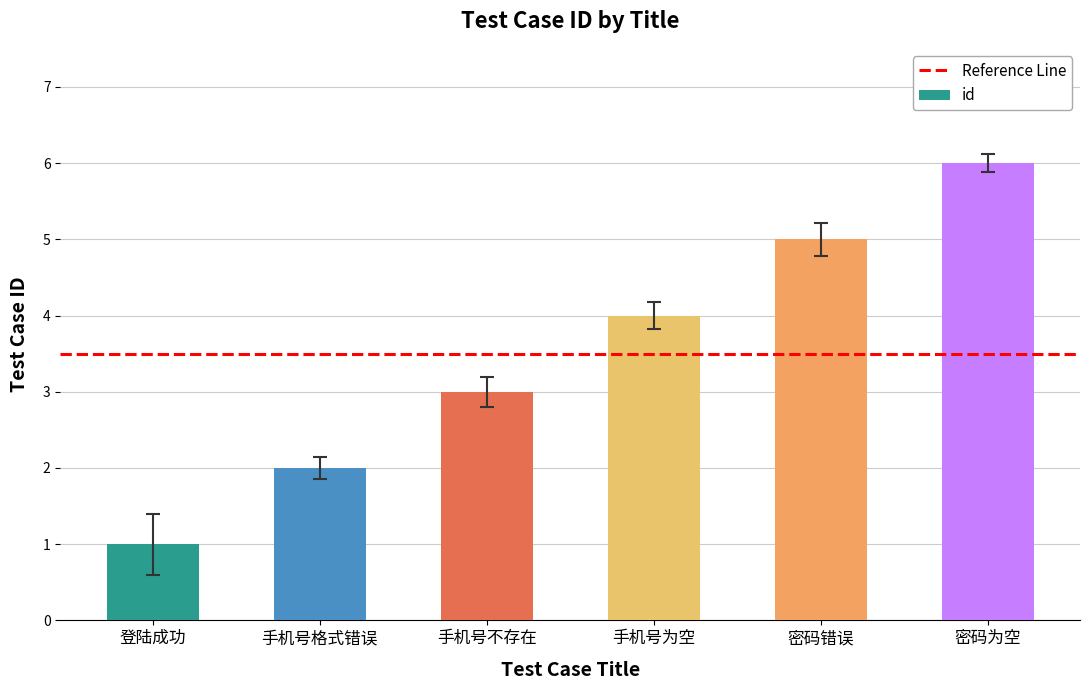

Approximately how many times larger is the value at 密码错误 compared to 登陆成功?

5.0